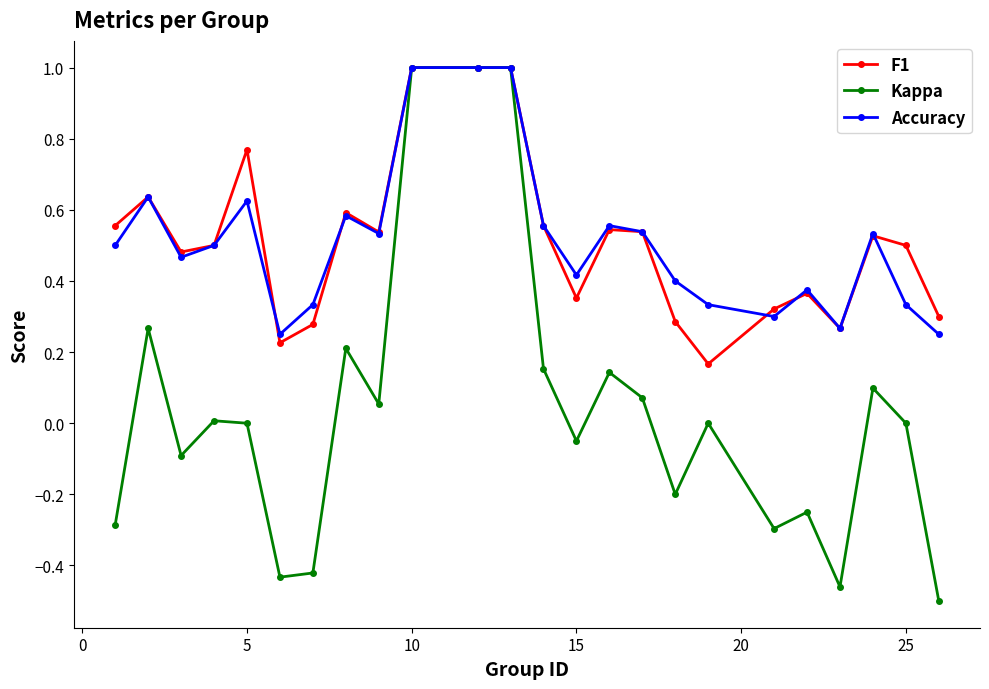

Does the chart display data point markers on the line(s)?

Yes